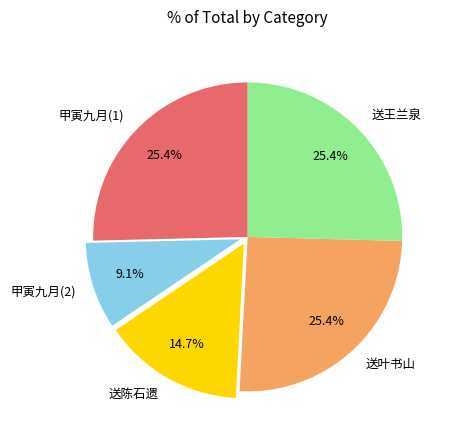

What is the smallest slice in the pie chart?

甲寅九月(2)